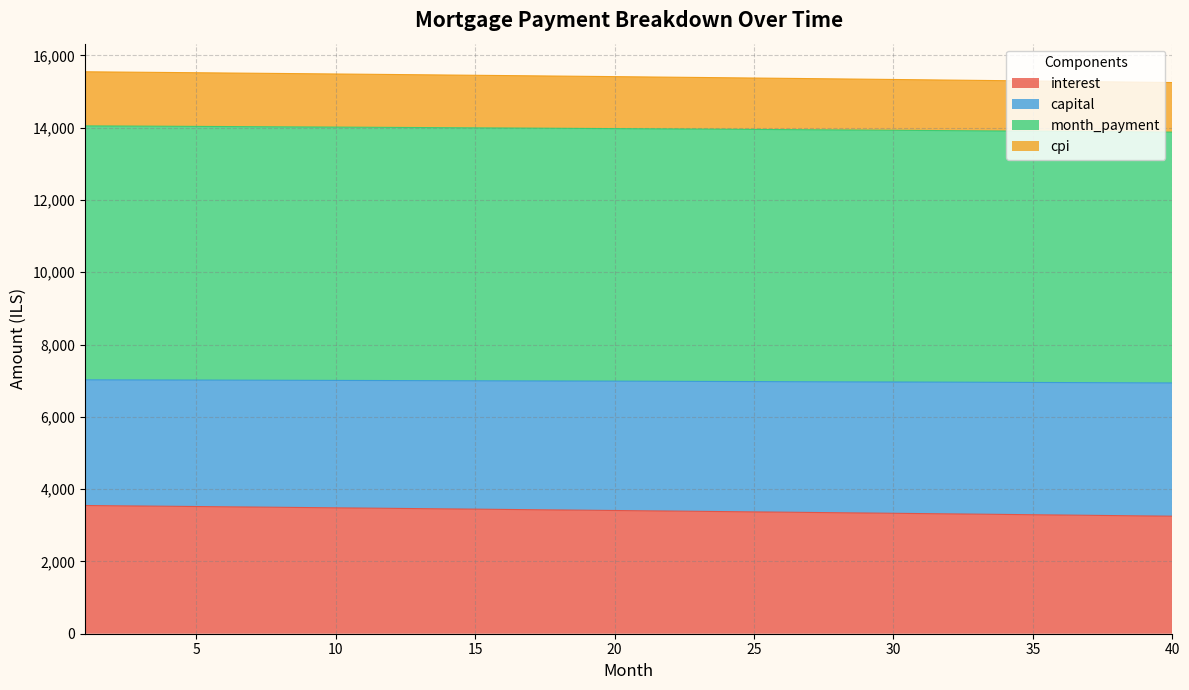

What is the maximum value for interest?

3547.0